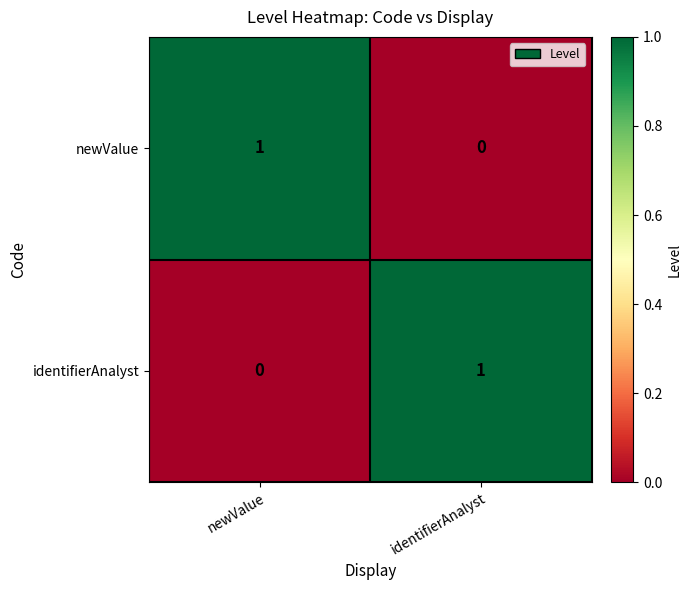

True or false: newValue has a value of 1 at newValue.

True